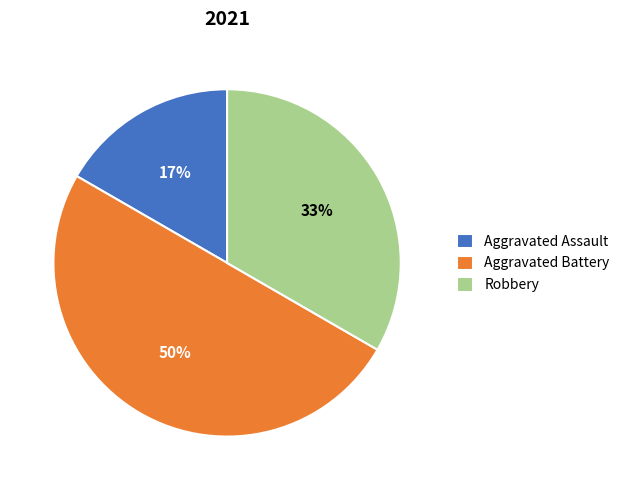

Does Aggravated Assault represent more than half of the total?

No